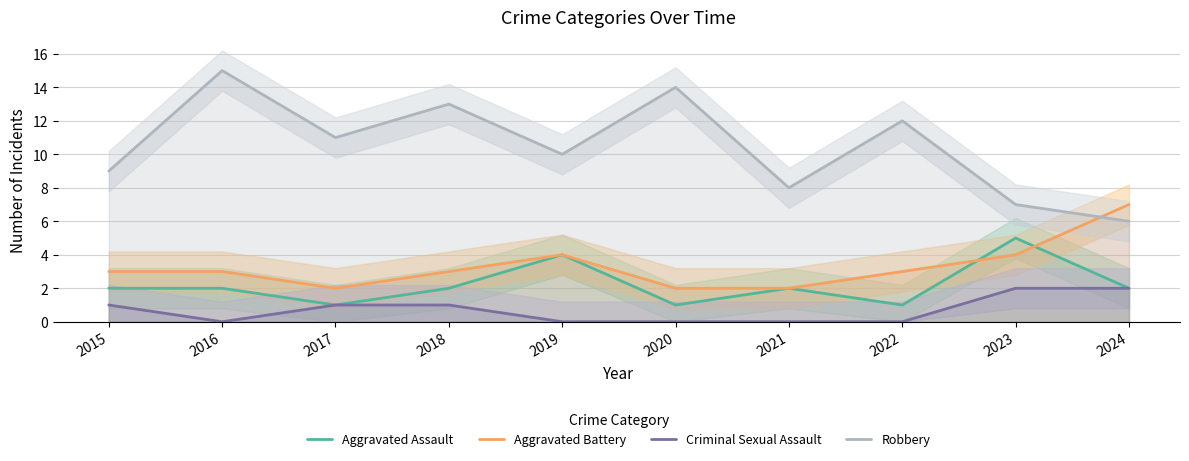

List the series in order of their peak value, lowest first.

Criminal Sexual Assault, Aggravated Assault, Aggravated Battery, Robbery